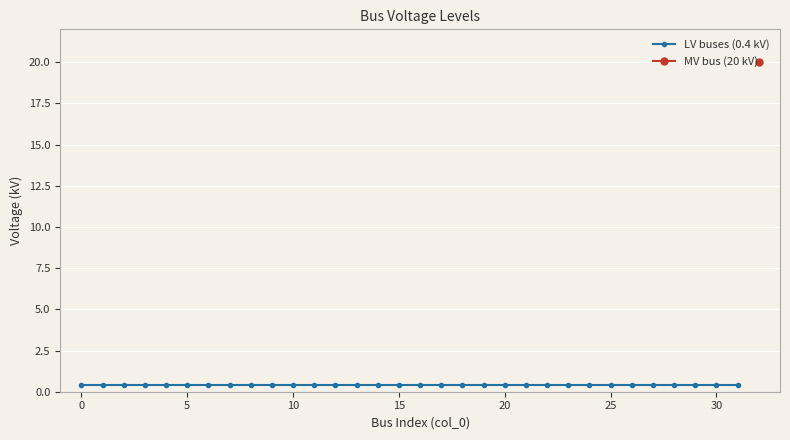

What is the value of the 1st point from the left?

0.4